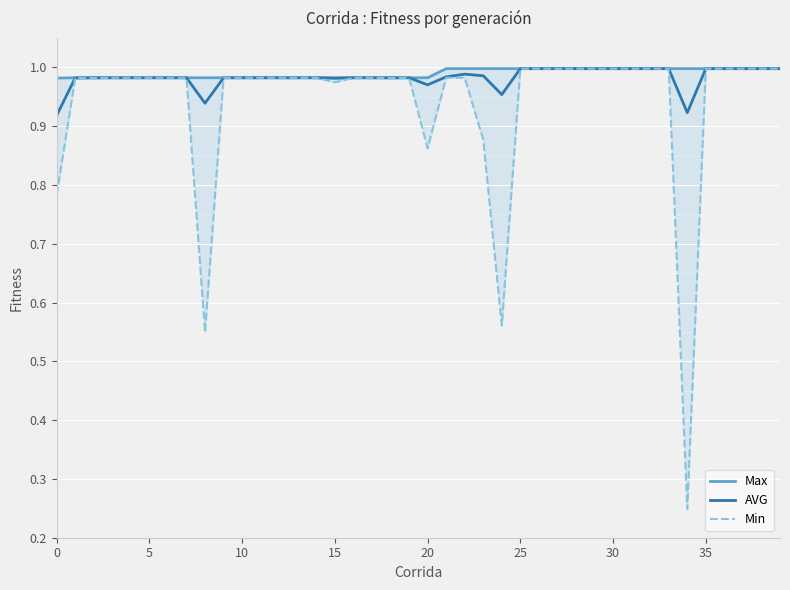

Is it true that Max equals 0.6 at 31?

False